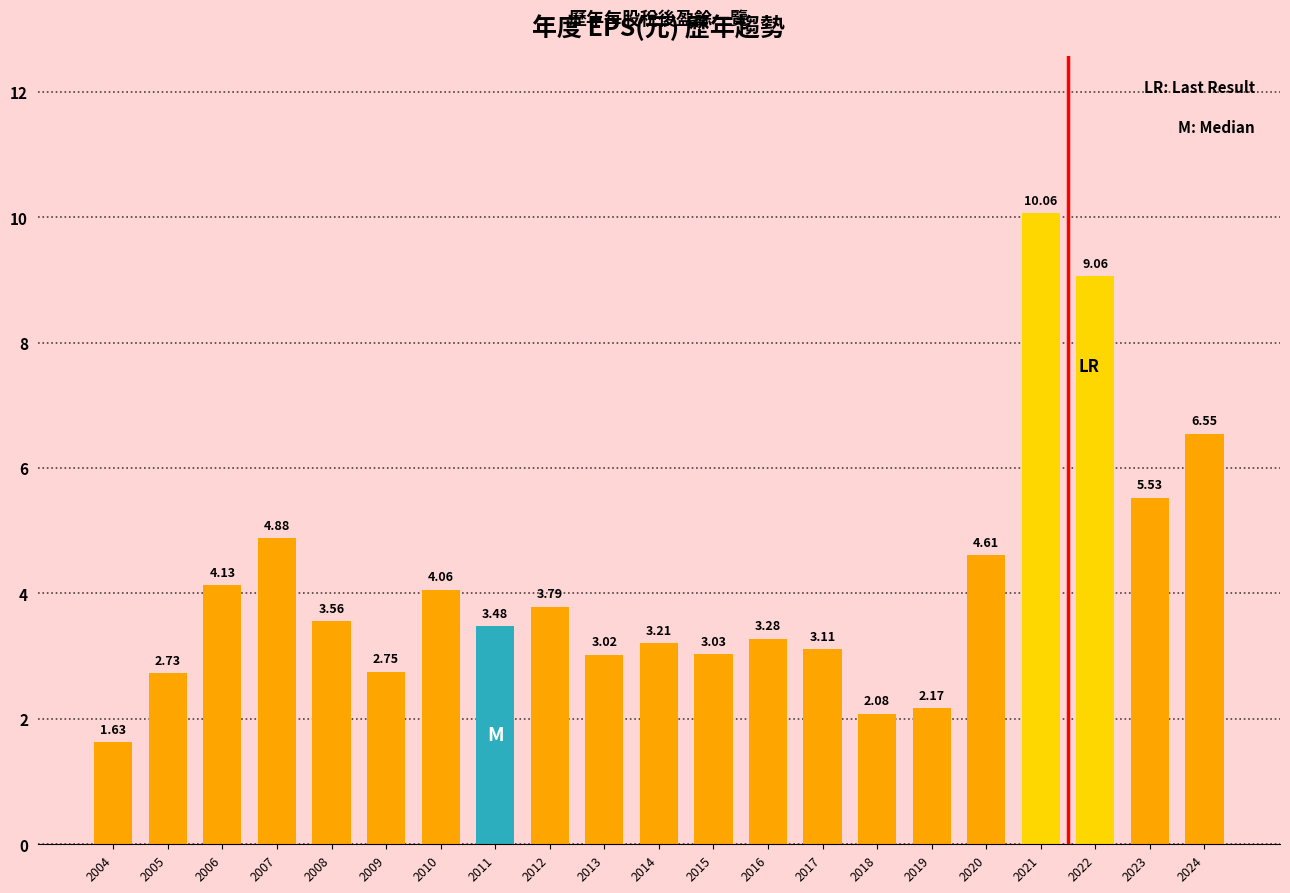

What is the change in value from 2005 to 2006?

+1.4